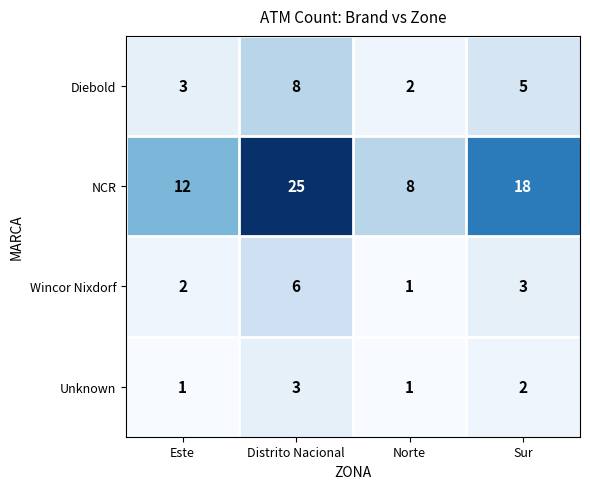

What is the approximate value of Diebold at Sur?

5